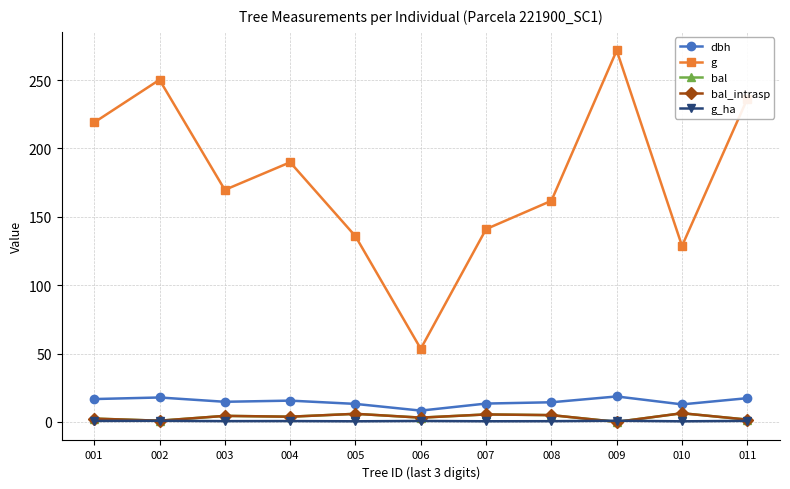

Which category has the lowest value across all series?

009